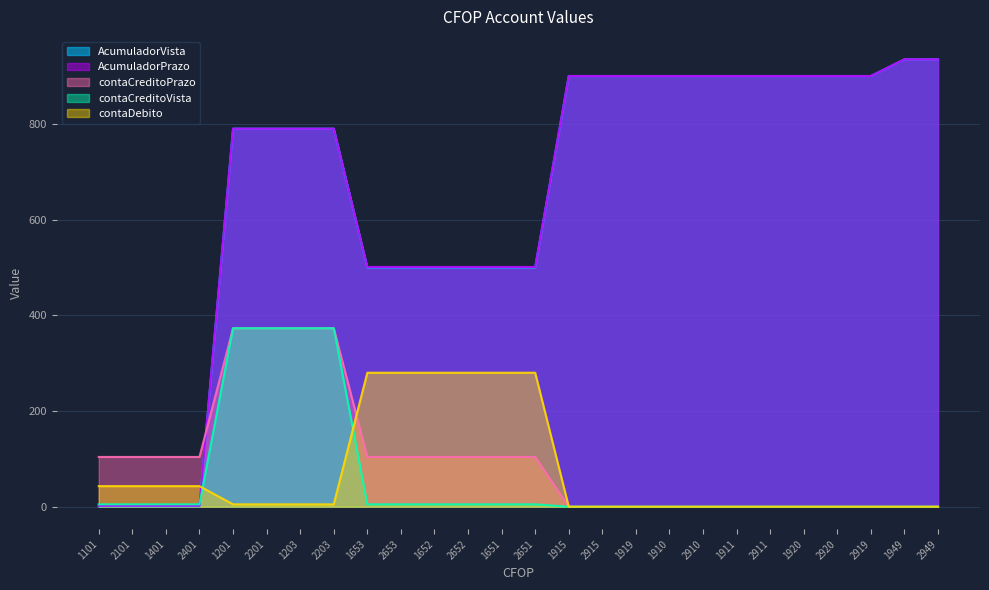

How many categories are shown in the chart?

26